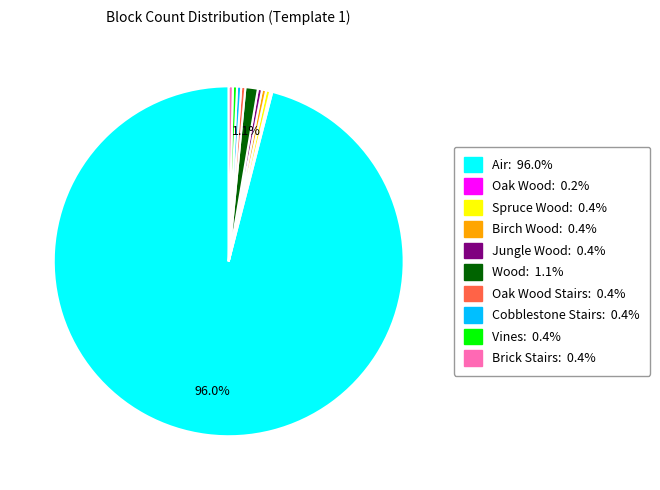

Is Air: 96.0% the majority of the pie?

Yes